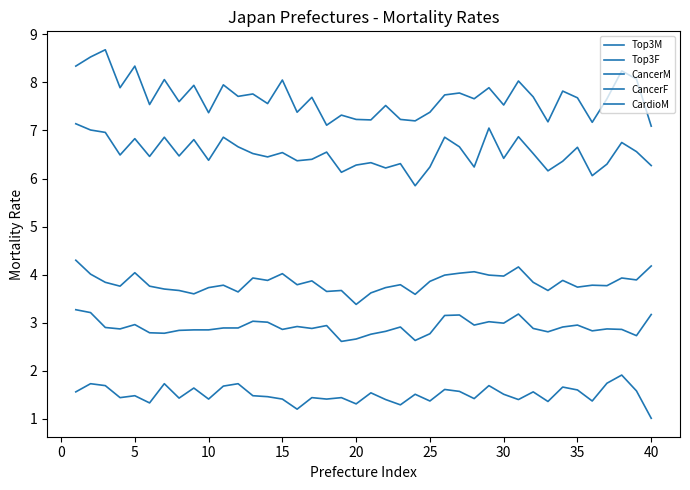

Is this an area chart (filled region under the line)?

No